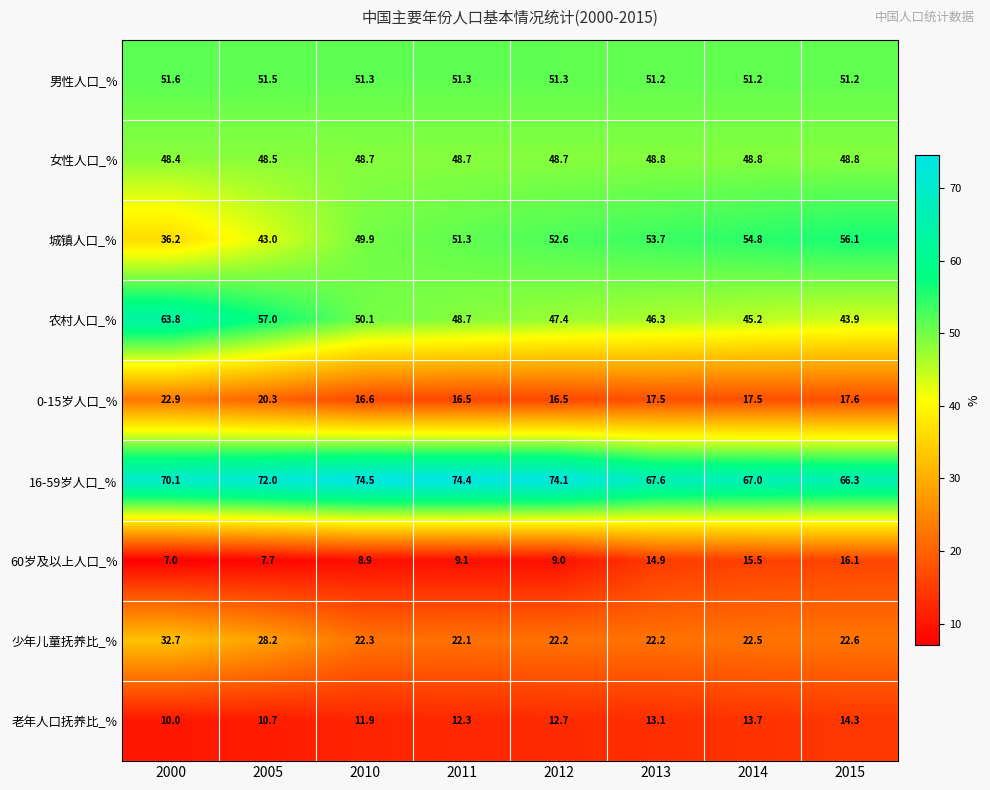

What is the sum of all 60岁及以上人口_% values?

88.2